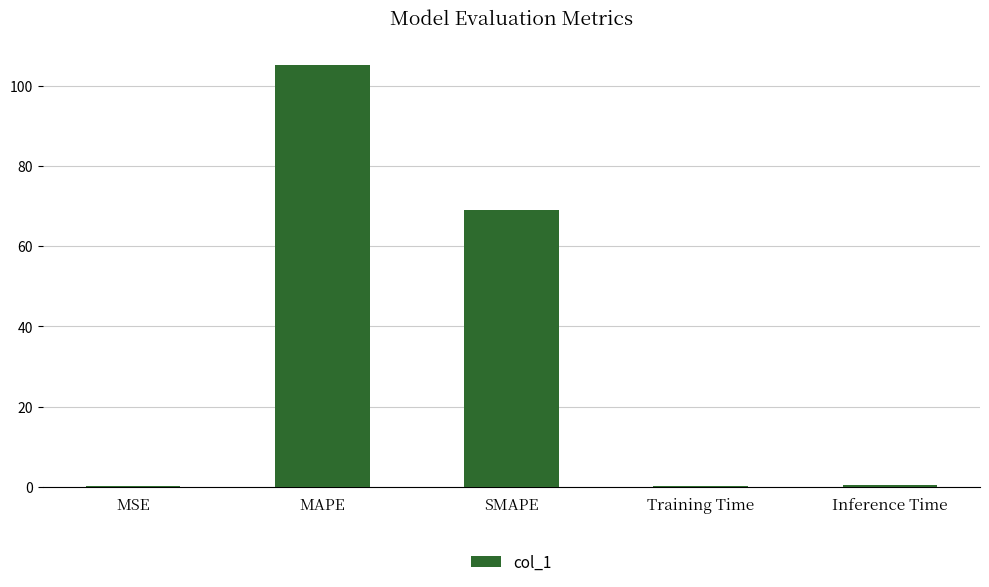

Which category has the highest value across all series?

MAPE